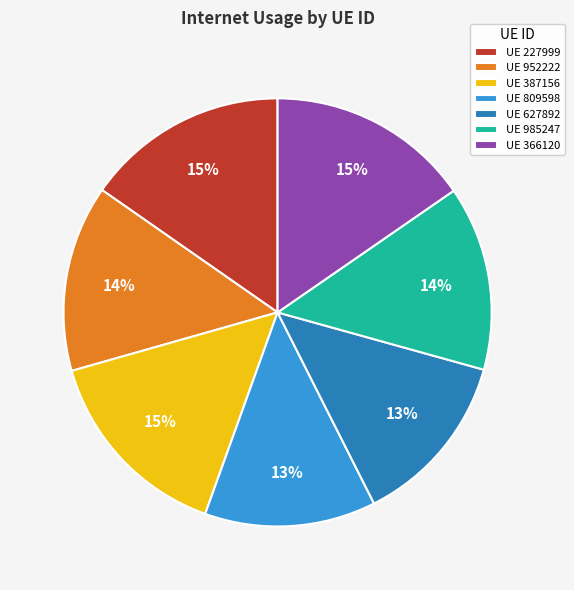

Count the number of slices in the pie.

7